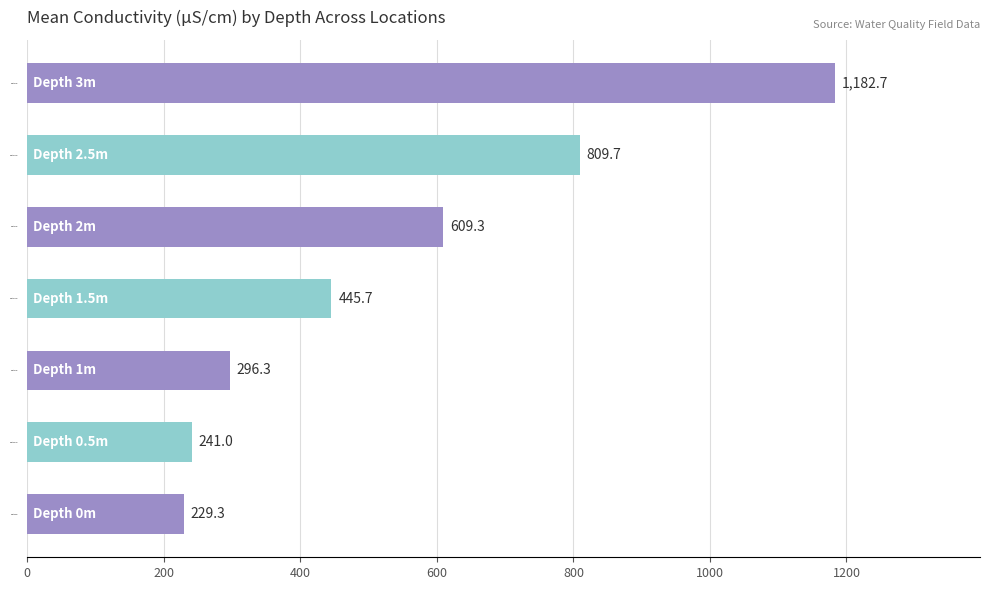

Rank the categories by value from highest to lowest.

Depth 3m, Depth 2.5m, Depth 2m, Depth 1.5m, Depth 1m, Depth 0.5m, Depth 0m